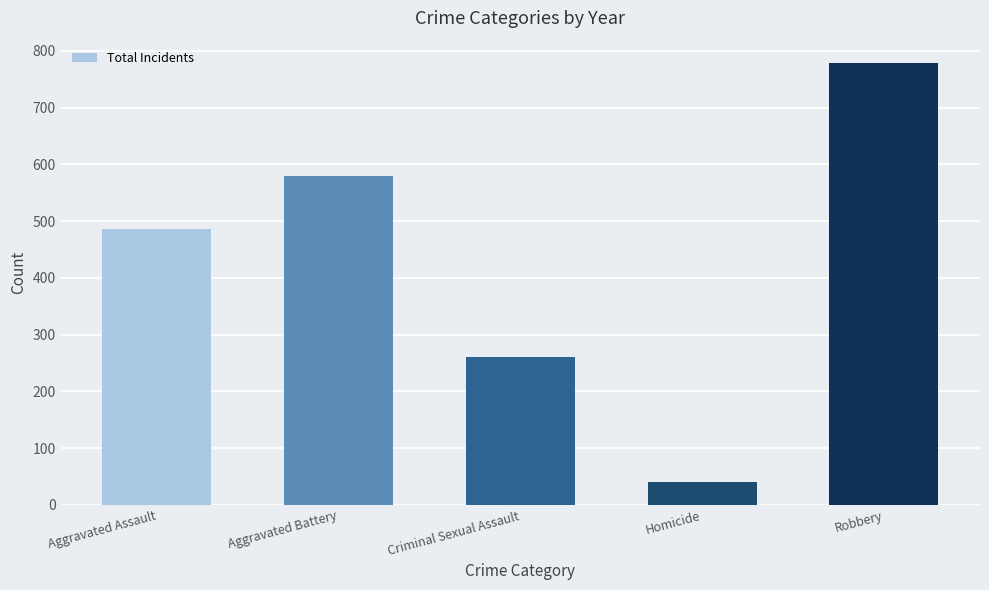

What is the approximate value at Aggravated Assault, to the nearest 50?

500